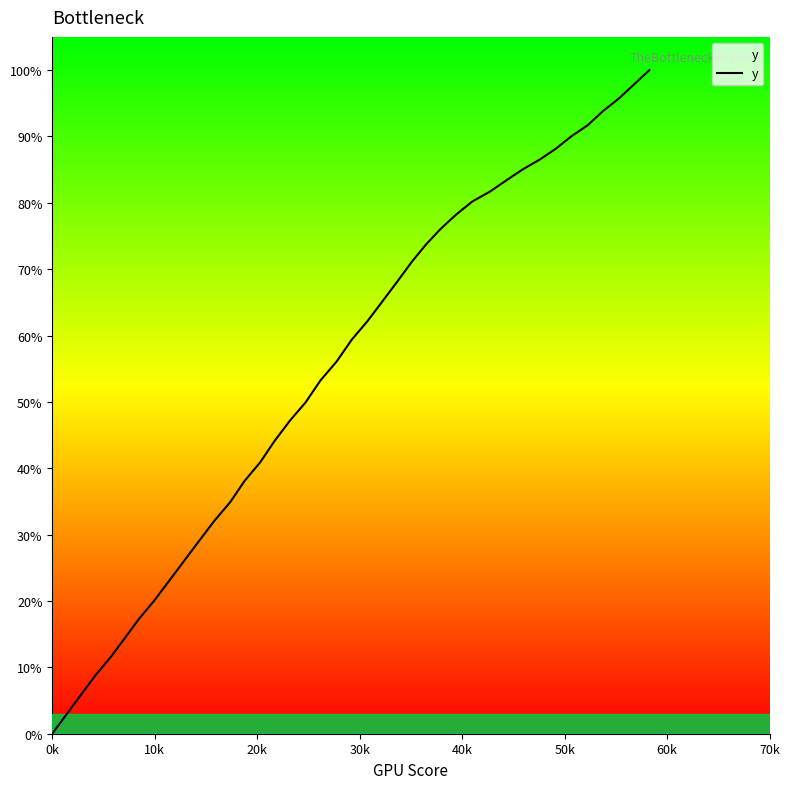

What is the difference between the maximum and minimum values?

100.0